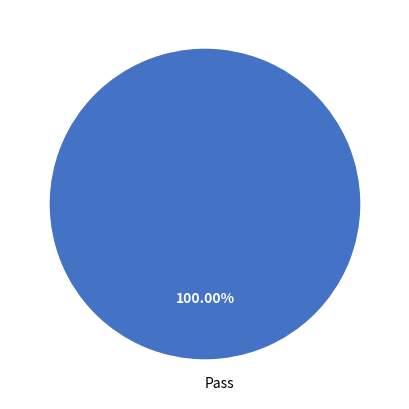

Rank the categories by value from highest to lowest.

Pass